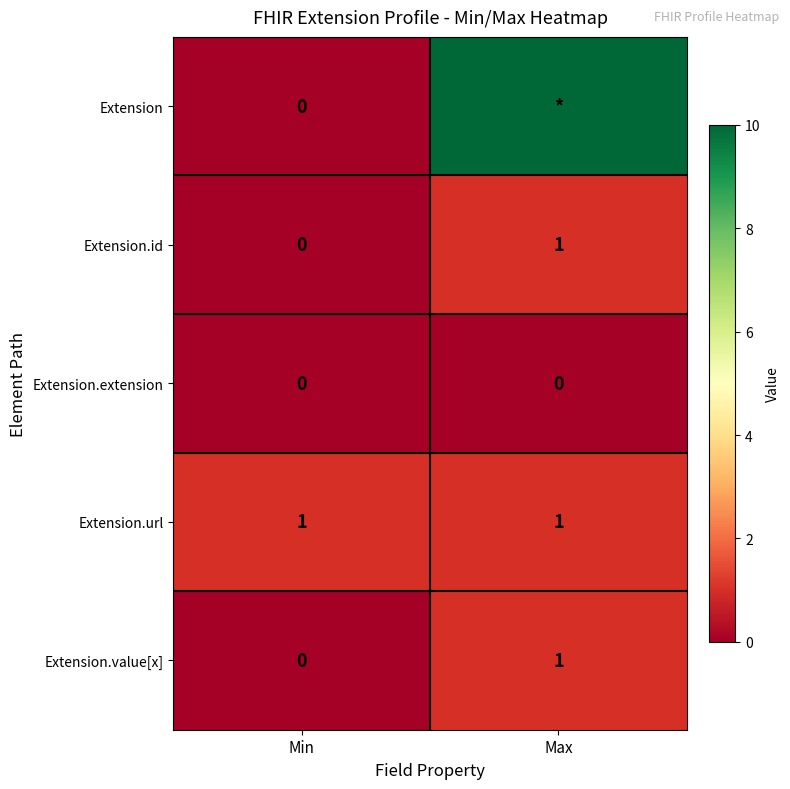

How many categories are shown in the chart?

2